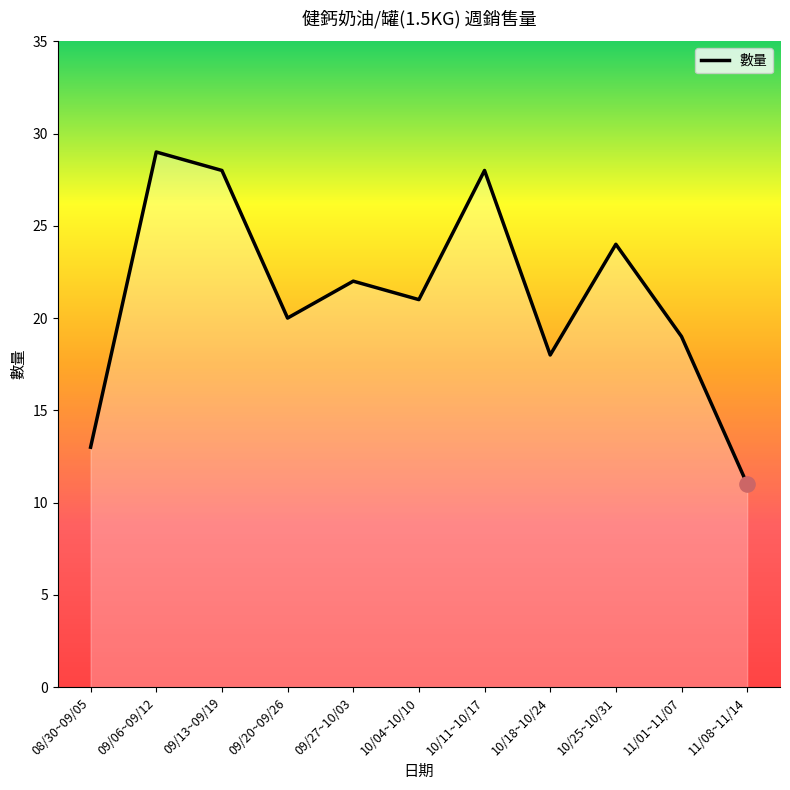

Approximately how many times larger is the value at 10/25~10/31 compared to 09/27~10/03?

1.1